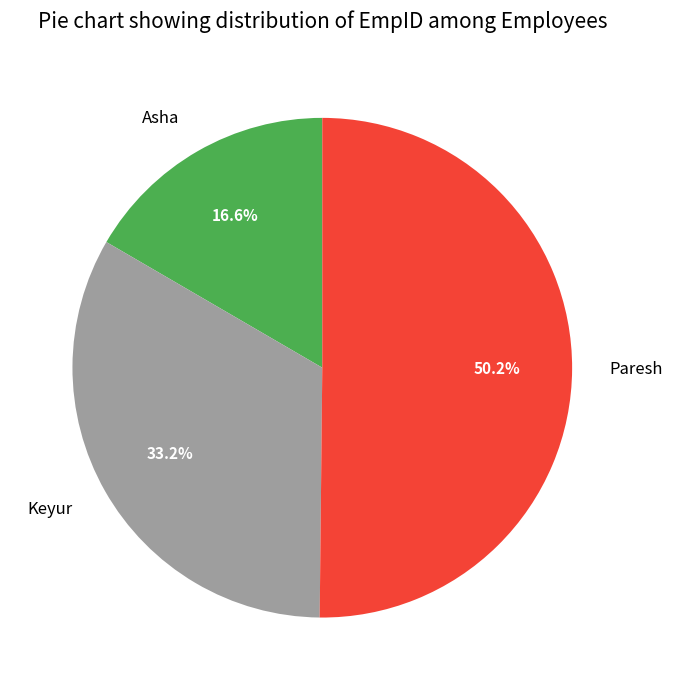

What percentage is the Paresh slice, to the nearest percent?

50%